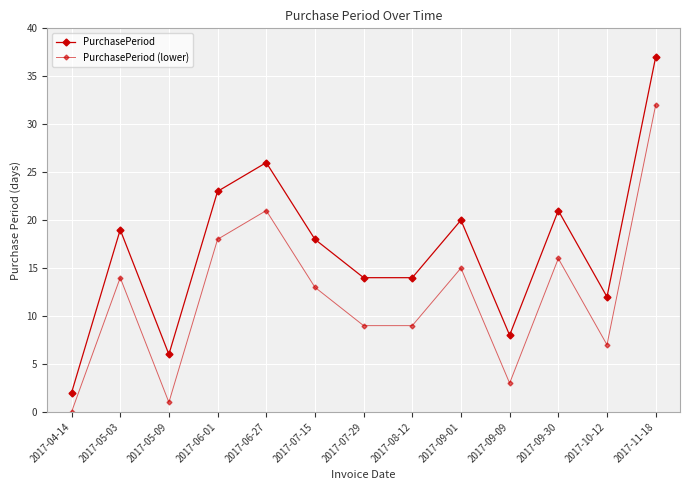

How many series are shown in this chart?

2